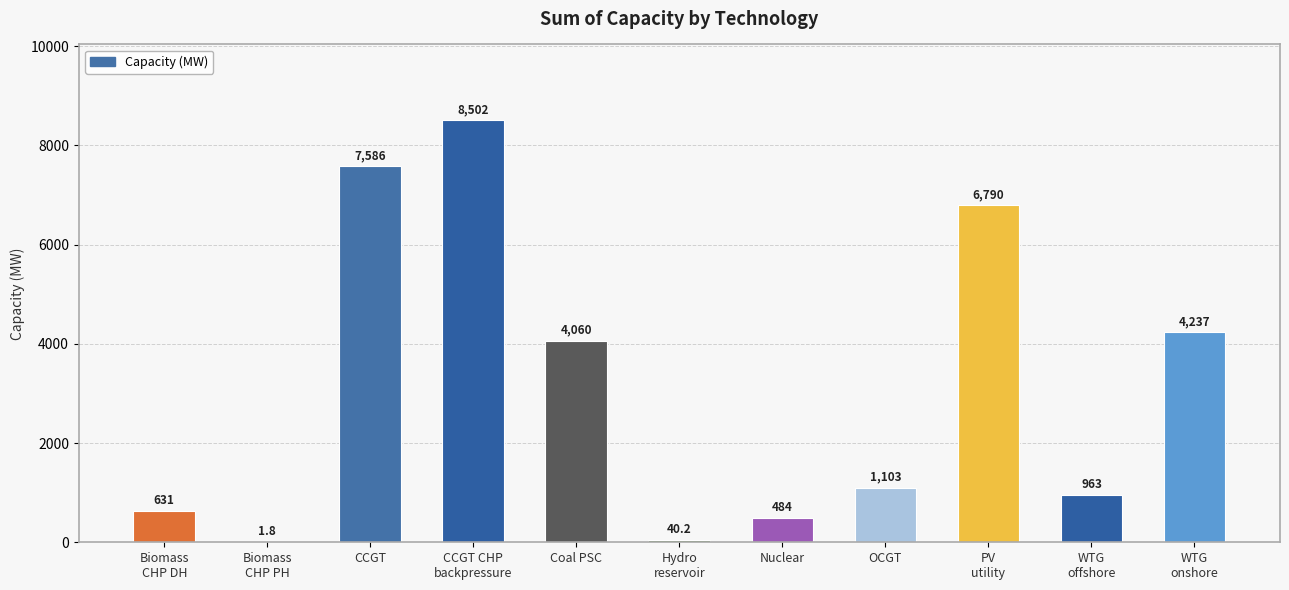

What is the maximum value shown in the chart?

8502.0